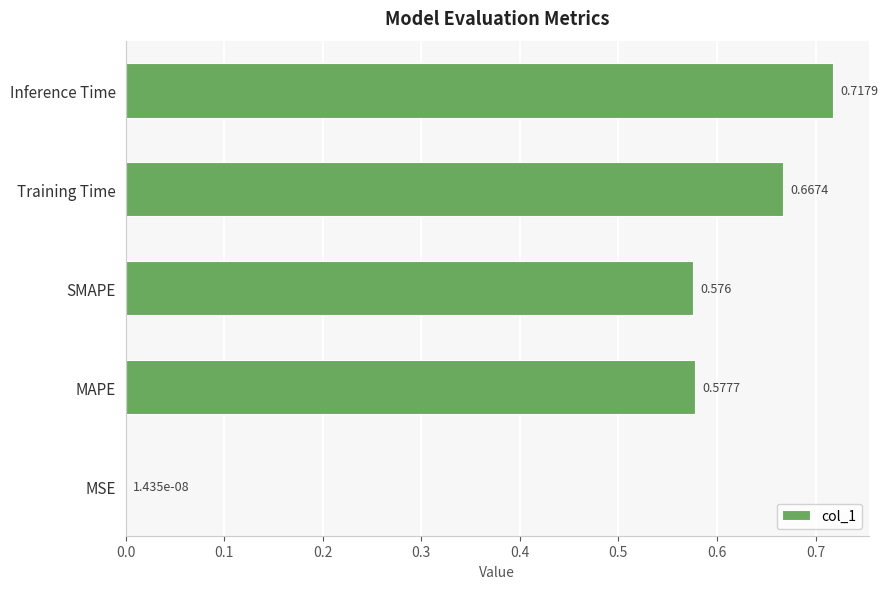

Count the number of data series in this chart.

1